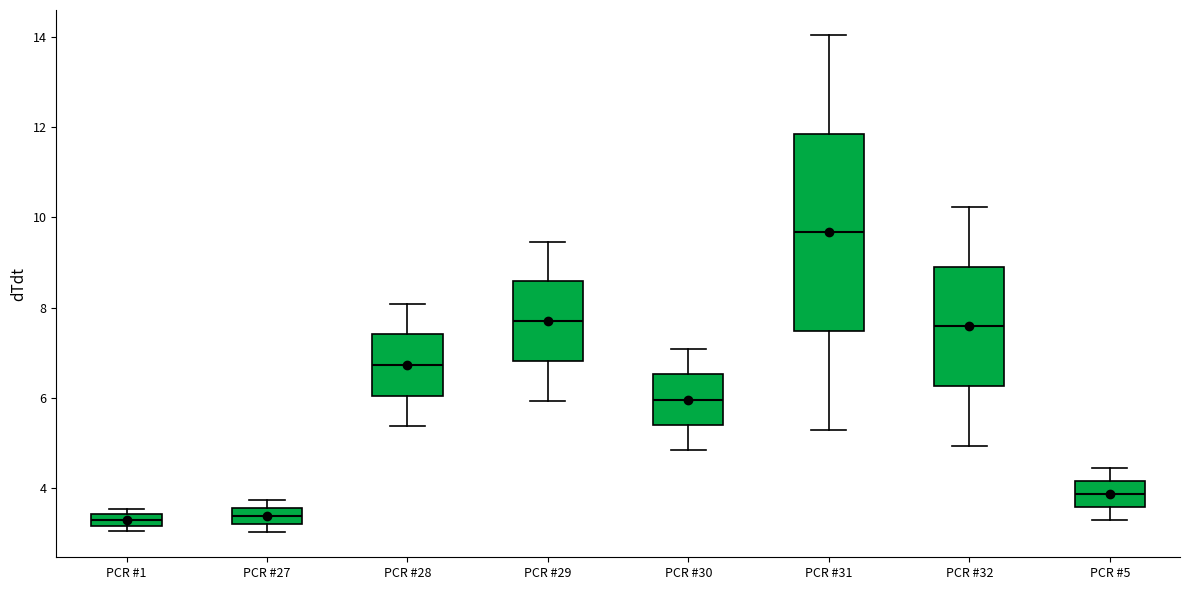

Which box is the tallest, from its lower edge to its upper edge?

PCR #31